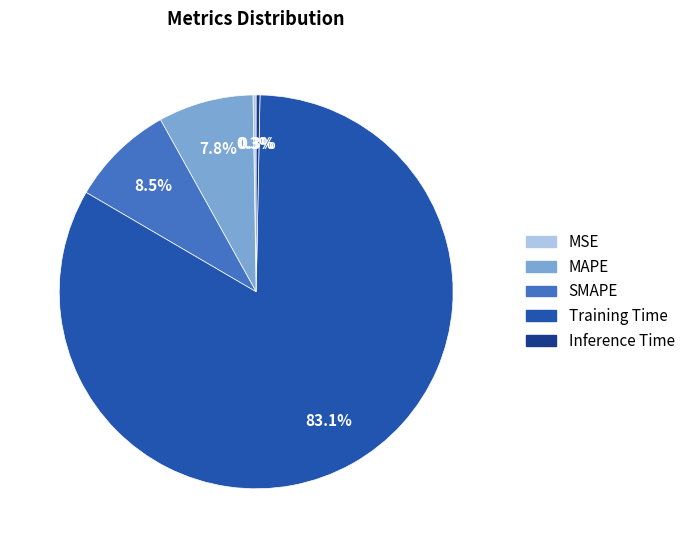

To the nearest percent, what is the difference between the SMAPE and Training Time slice percentages?

75%